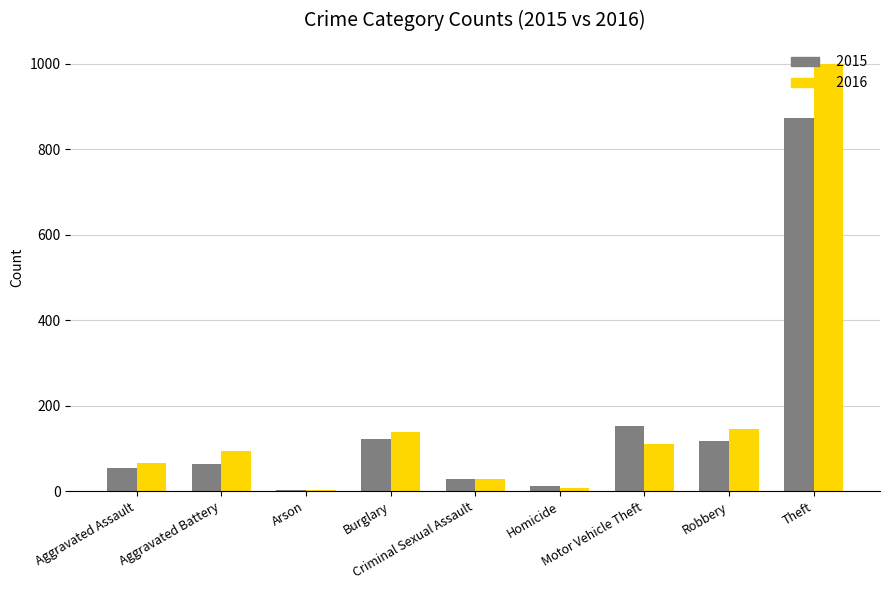

Does the chart contain stacked bars?

No